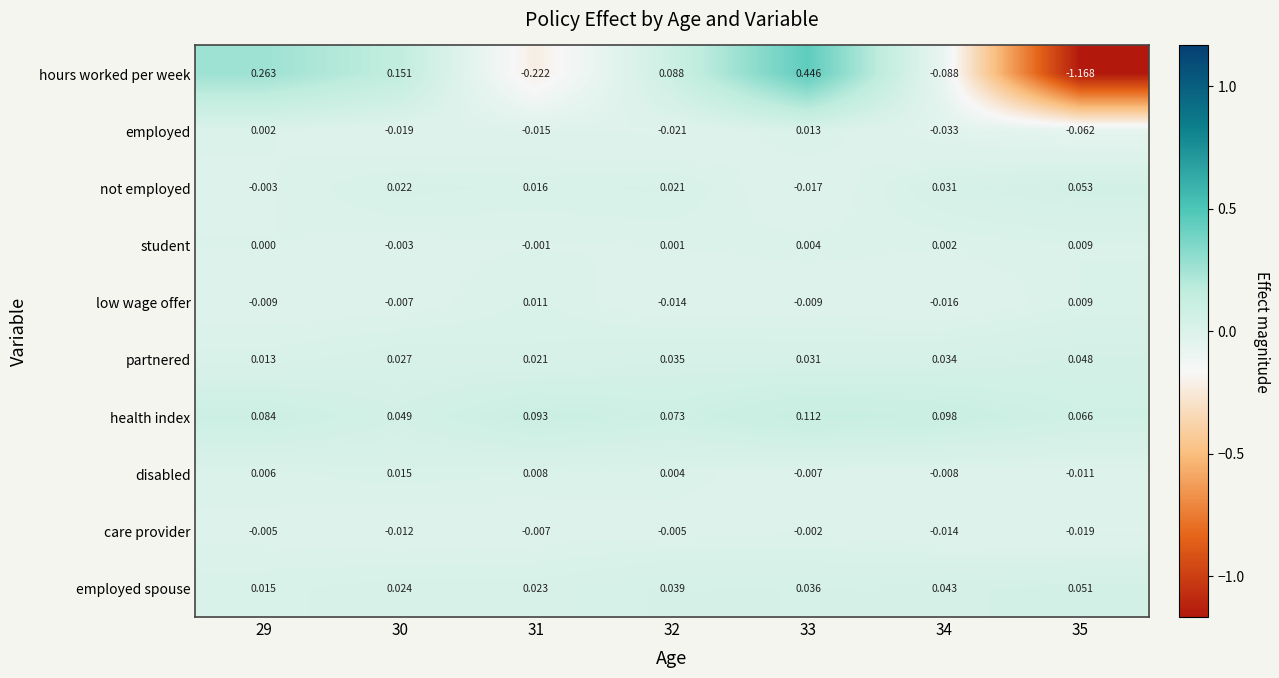

List the series in order of their peak value, lowest first.

care provider, student, low wage offer, employed, disabled, partnered, employed spouse, not employed, health index, hours worked per week